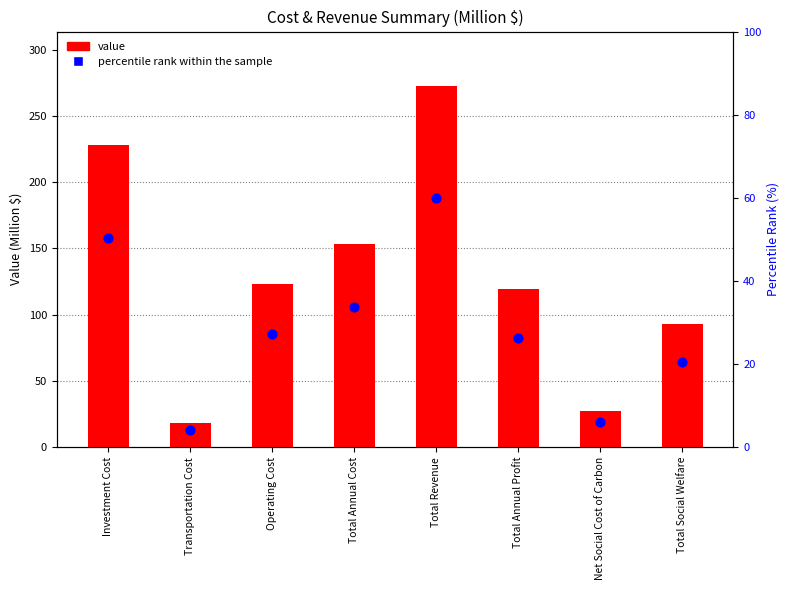

At how many categories does at least one series exceed 170?

2